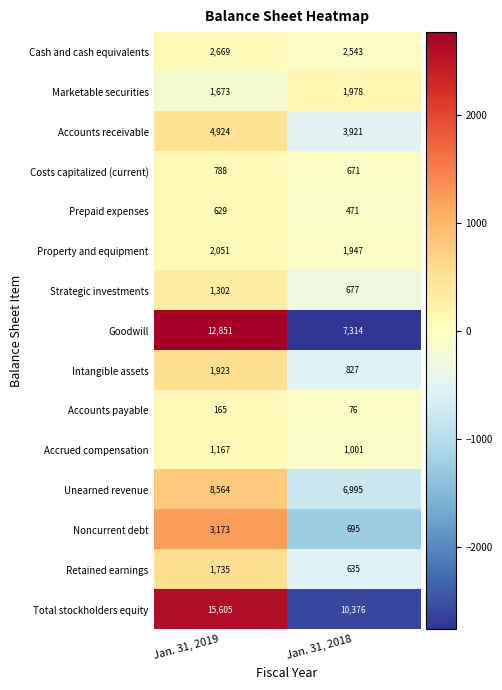

What is the total value across all series at Jan. 31, 2019?

59219